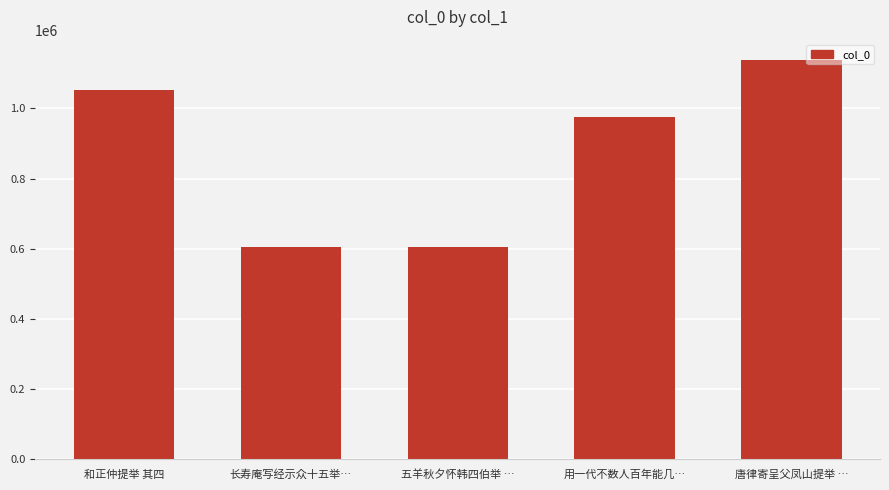

What is the difference between the maximum and second lowest values?

533127